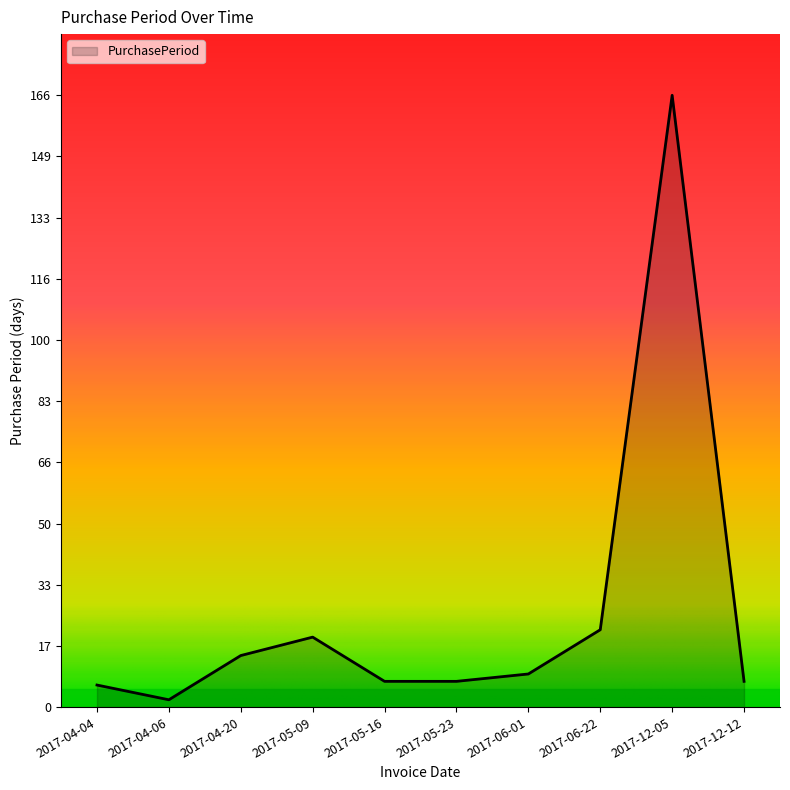

Is it true that the value at 2017-06-22 is 21?

True